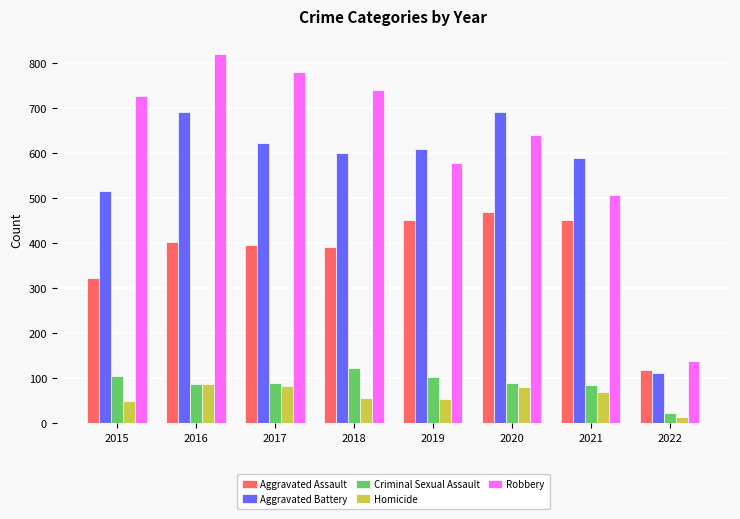

The value of Robbery at 2019 is 577. True or false?

True